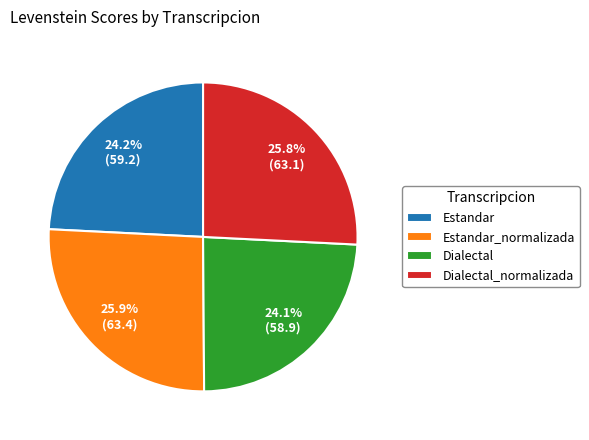

What percentage is the Estandar_normalizada slice, to the nearest percent?

26%